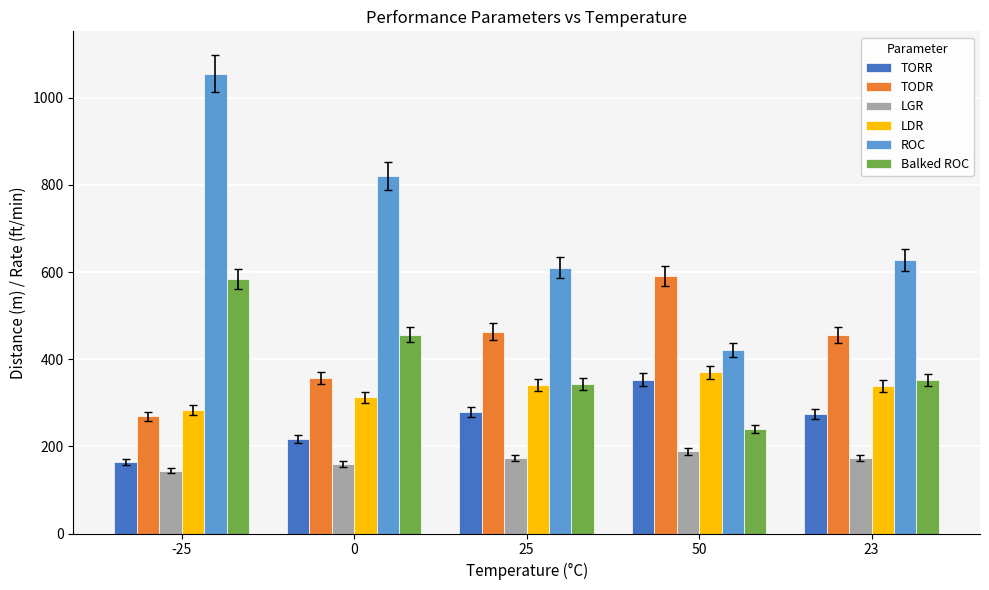

At which label does ROC reach its peak?

-25